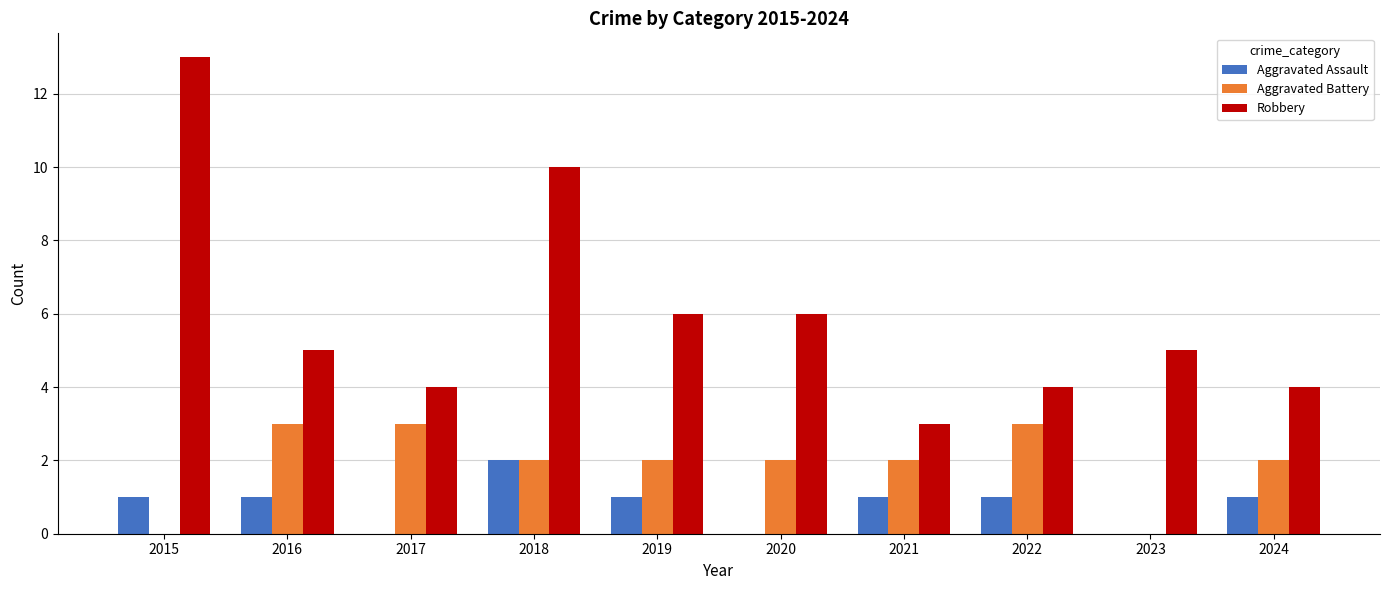

What is the sum of all Aggravated Assault values?

8